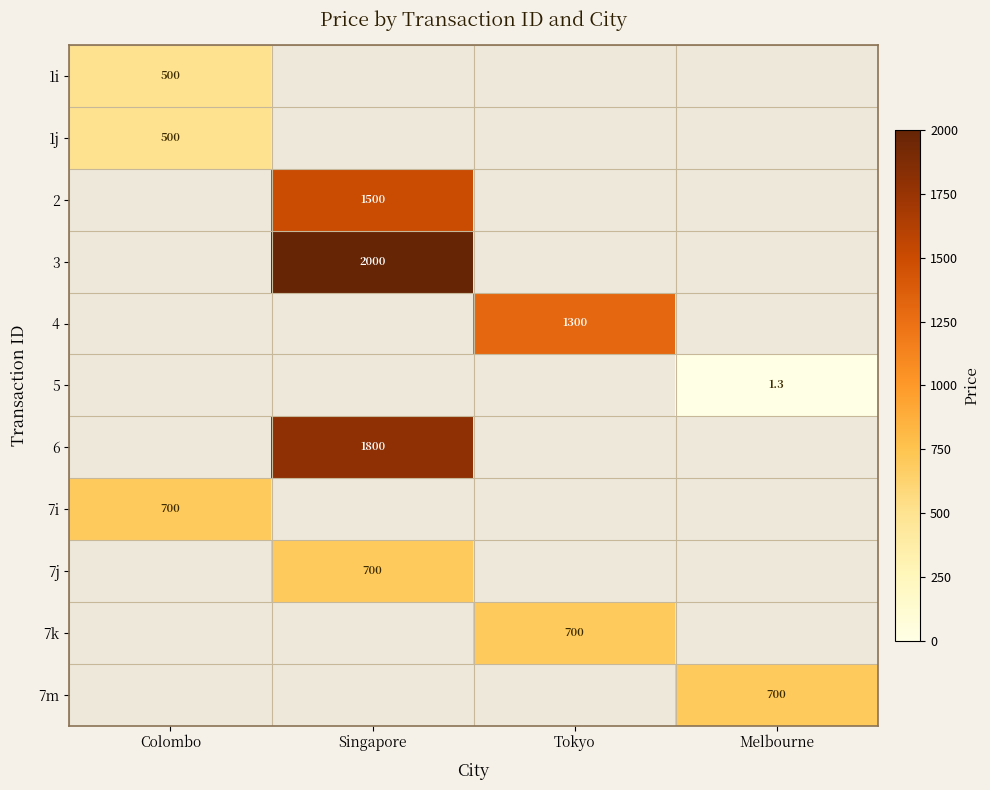

The 2 series shows 2019.5 at Singapore. True or false?

False